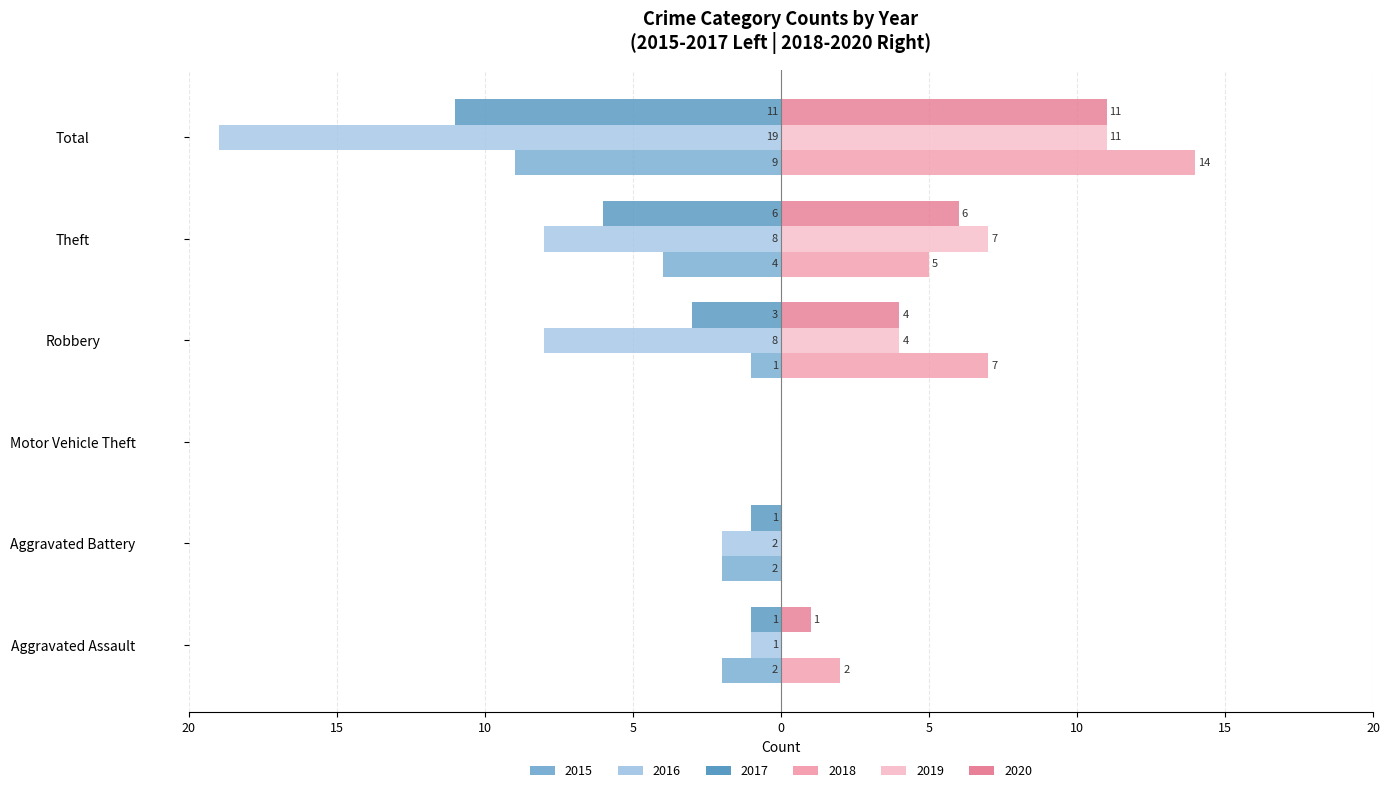

True or false: 2020 has a value of 7 at Robbery.

False